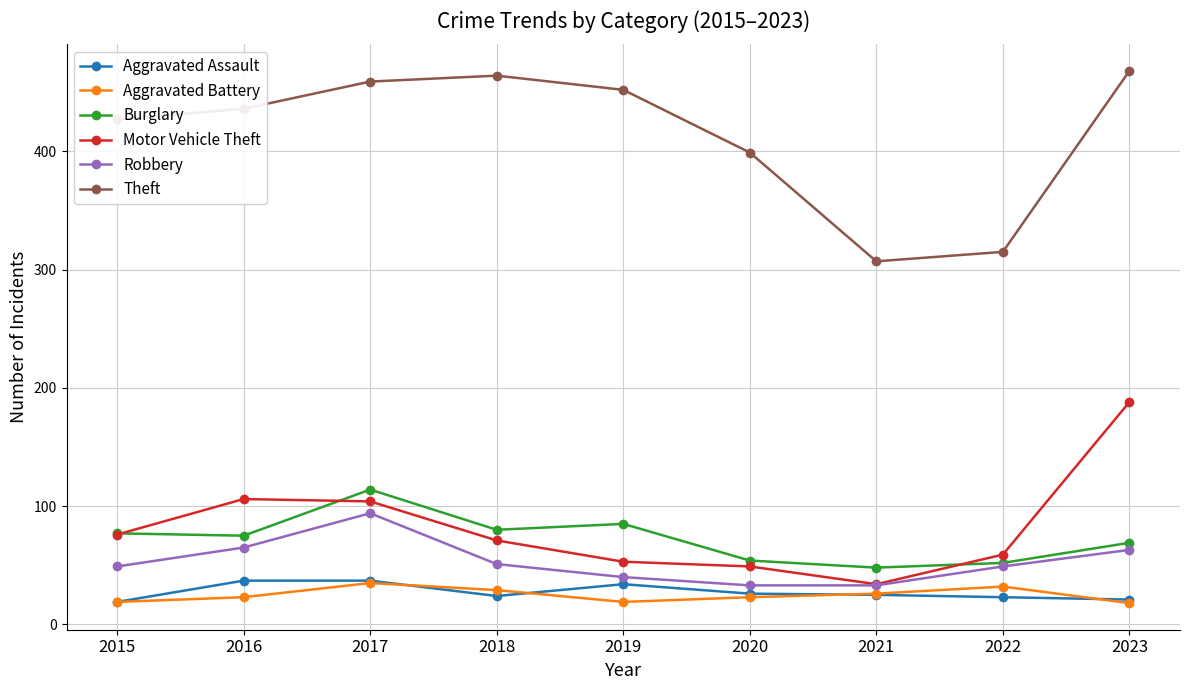

What are all the series names shown in the legend?

Aggravated Assault, Aggravated Battery, Burglary, Motor Vehicle Theft, Robbery, Theft